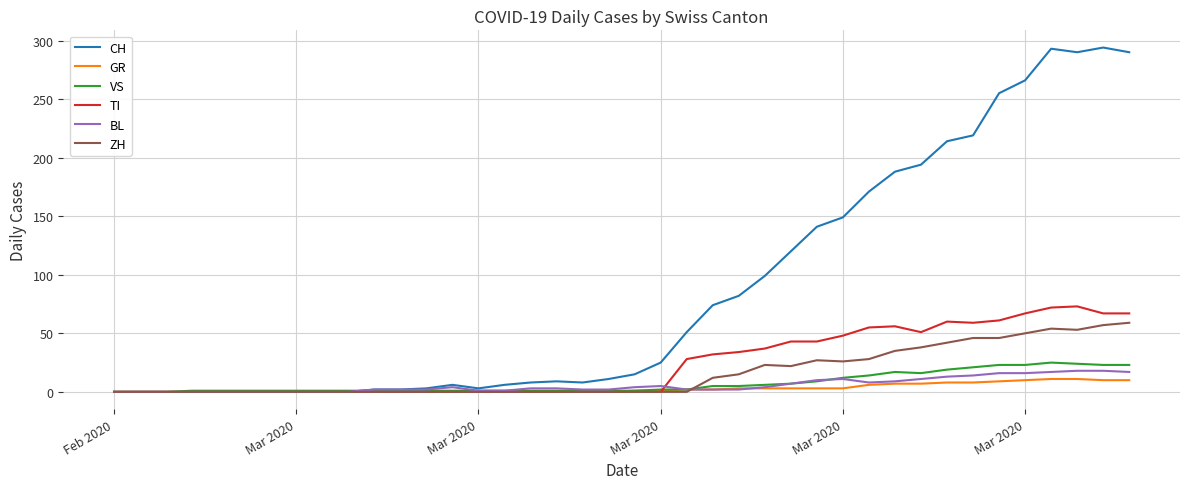

Rank the series by their maximum value, from lowest to highest.

GR, BL, VS, ZH, TI, CH